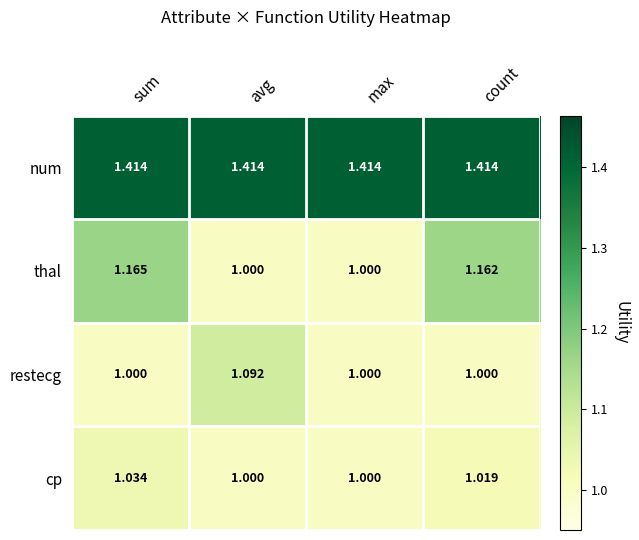

Which series has the largest total across all categories?

num